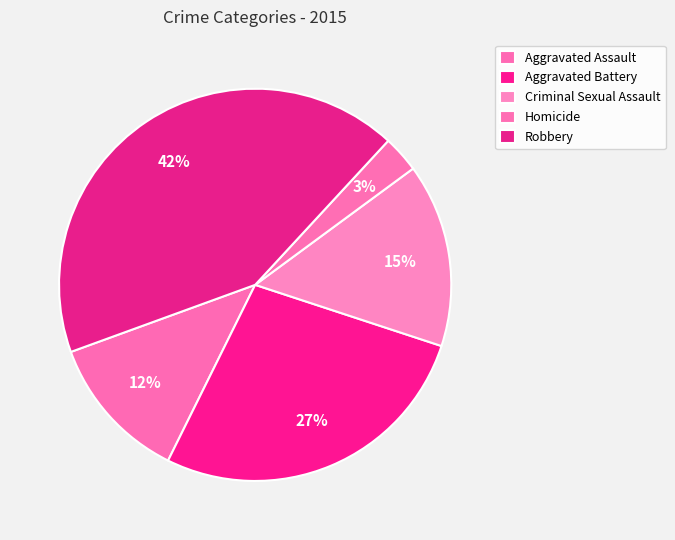

To the nearest percent, what portion does Robbery represent?

42%